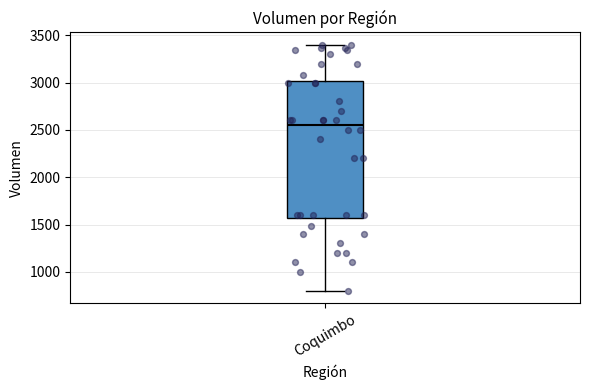

Read this box plot against the y-axis: the position of the median line, the range covered by the box, and the ends of both whiskers. The values are not printed on the chart, so give them approximately, as read against the axis.

median 2550, box 1550 to 3000, whiskers 800 to 3400